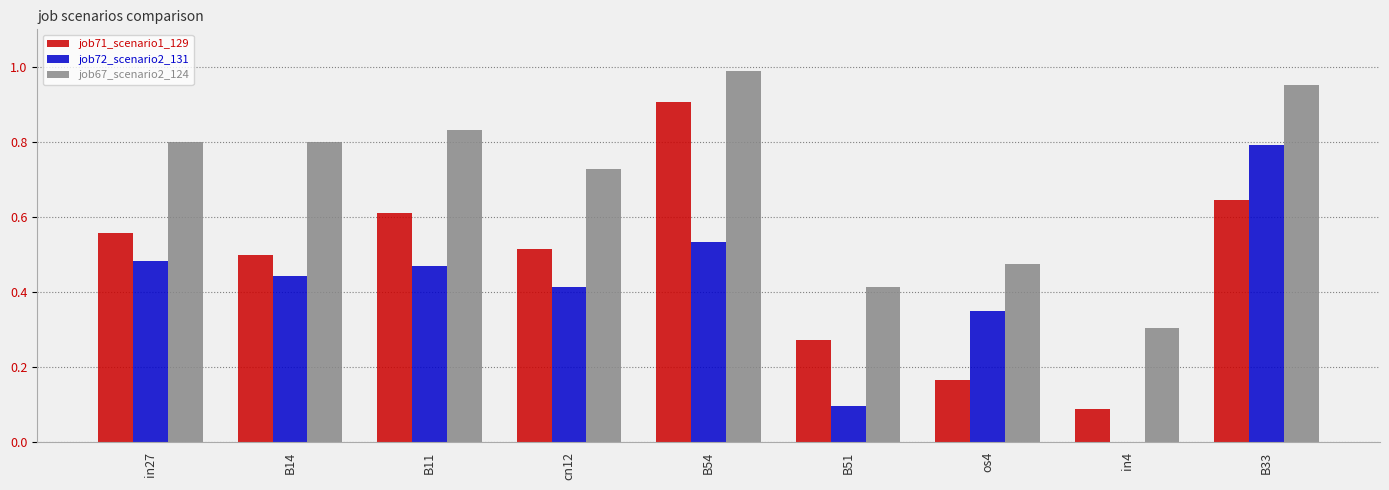

Which series has the largest total across all categories?

job67_scenario2_124